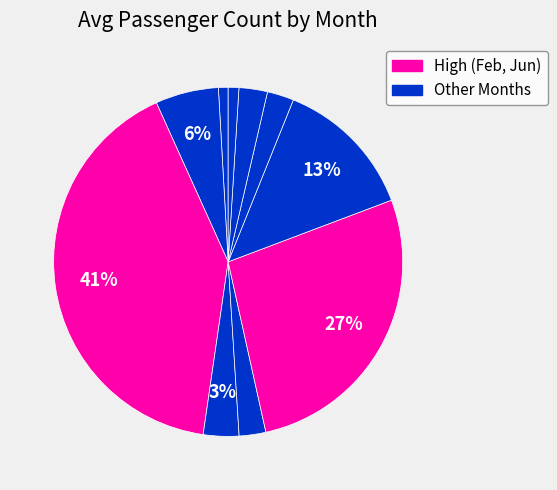

Count the number of slices in the pie.

12